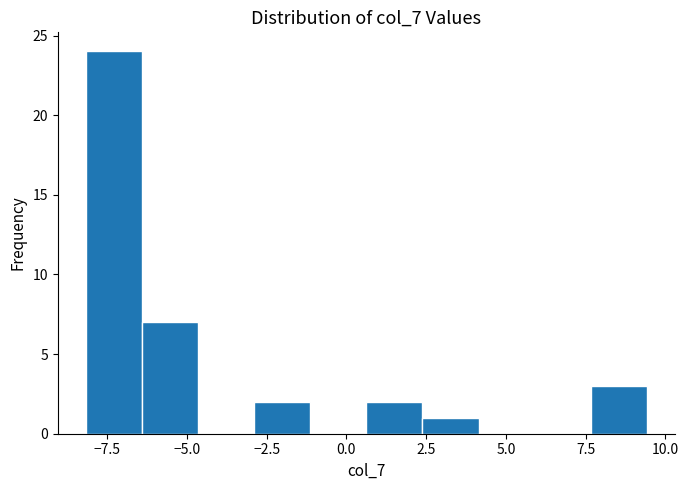

Around what value on the x-axis is the tallest bar? Give the approximate position of its centre, as read against the axis.

-7.5